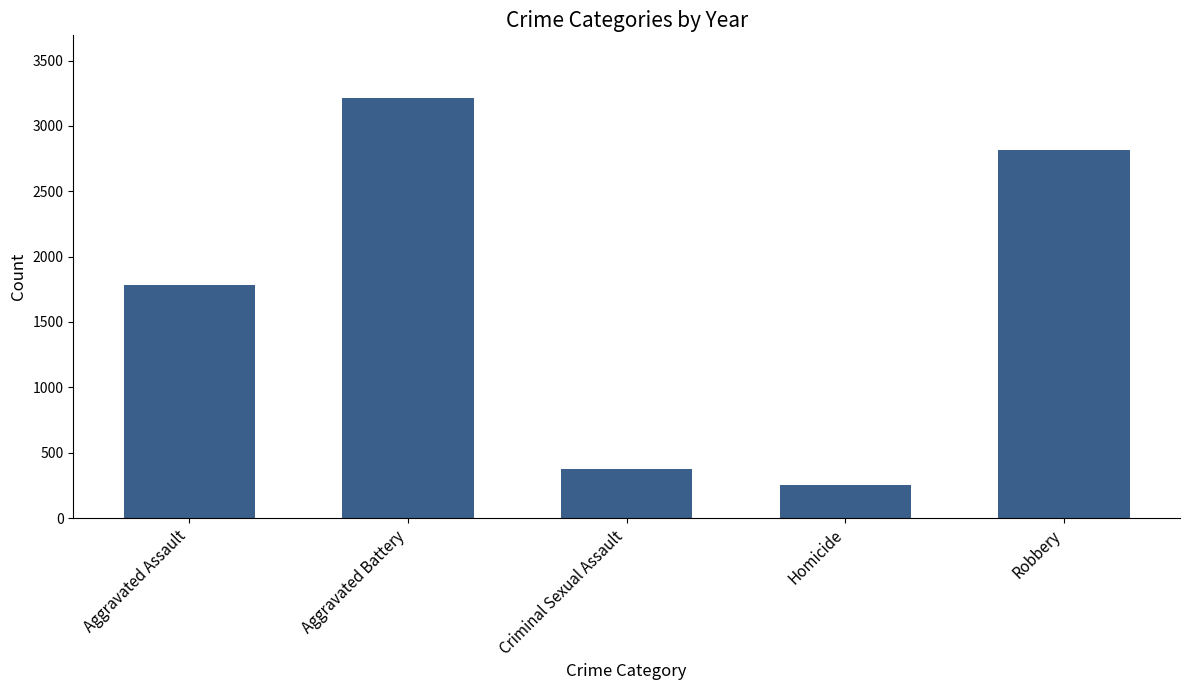

How many values are below 1785?

2